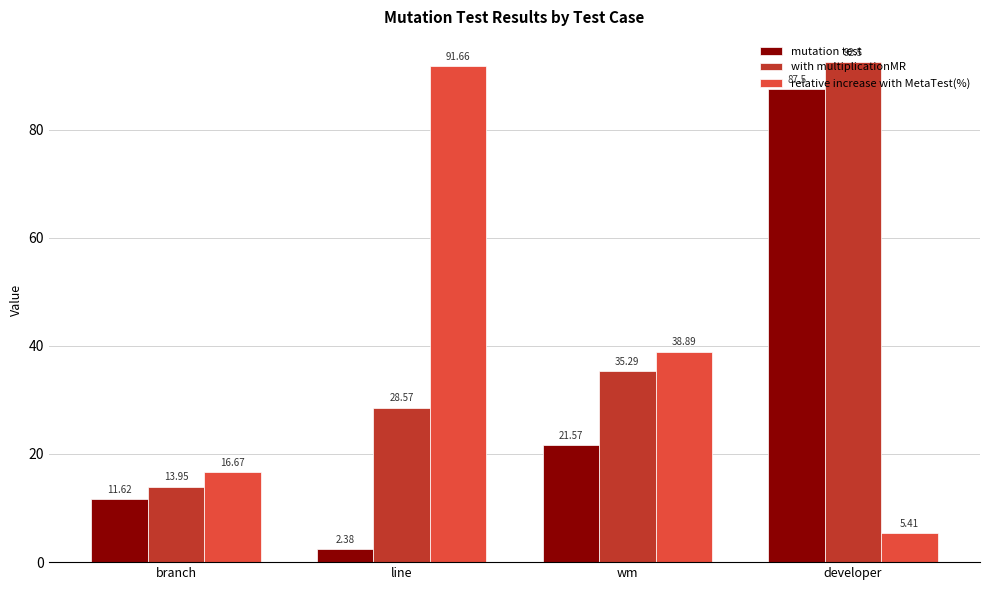

Are the bars horizontal?

No